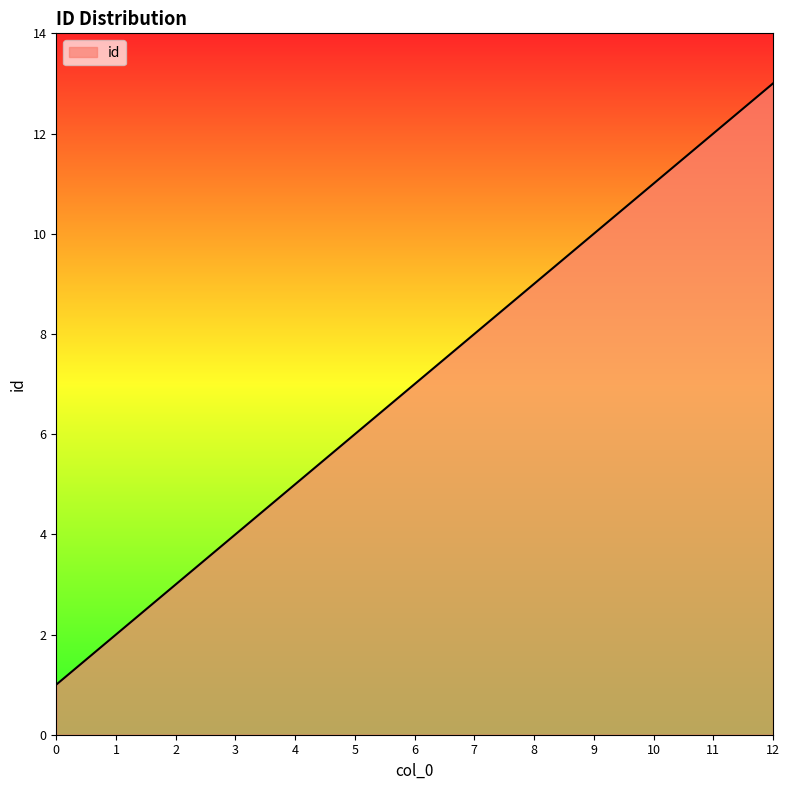

What is the minimum value shown in the chart?

1